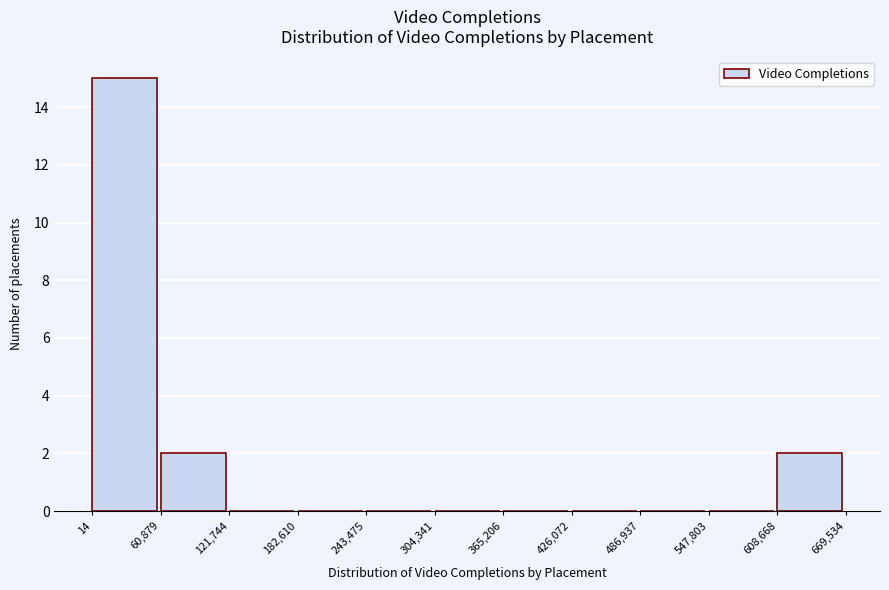

Reading left to right, list every bar in this chart as the range it spans on the x-axis followed by its height. The values are not printed on the chart, so give them approximately, as read against the axis.

14 to 60,879: 15
60,879 to 121,744: 2
121,744 to 182,610: 0
182,610 to 243,475: 0
243,475 to 304,341: 0
304,341 to 365,206: 0
365,206 to 426,072: 0
426,072 to 486,937: 0
486,937 to 547,803: 0
547,803 to 608,668: 0
608,668 to 669,534: 2